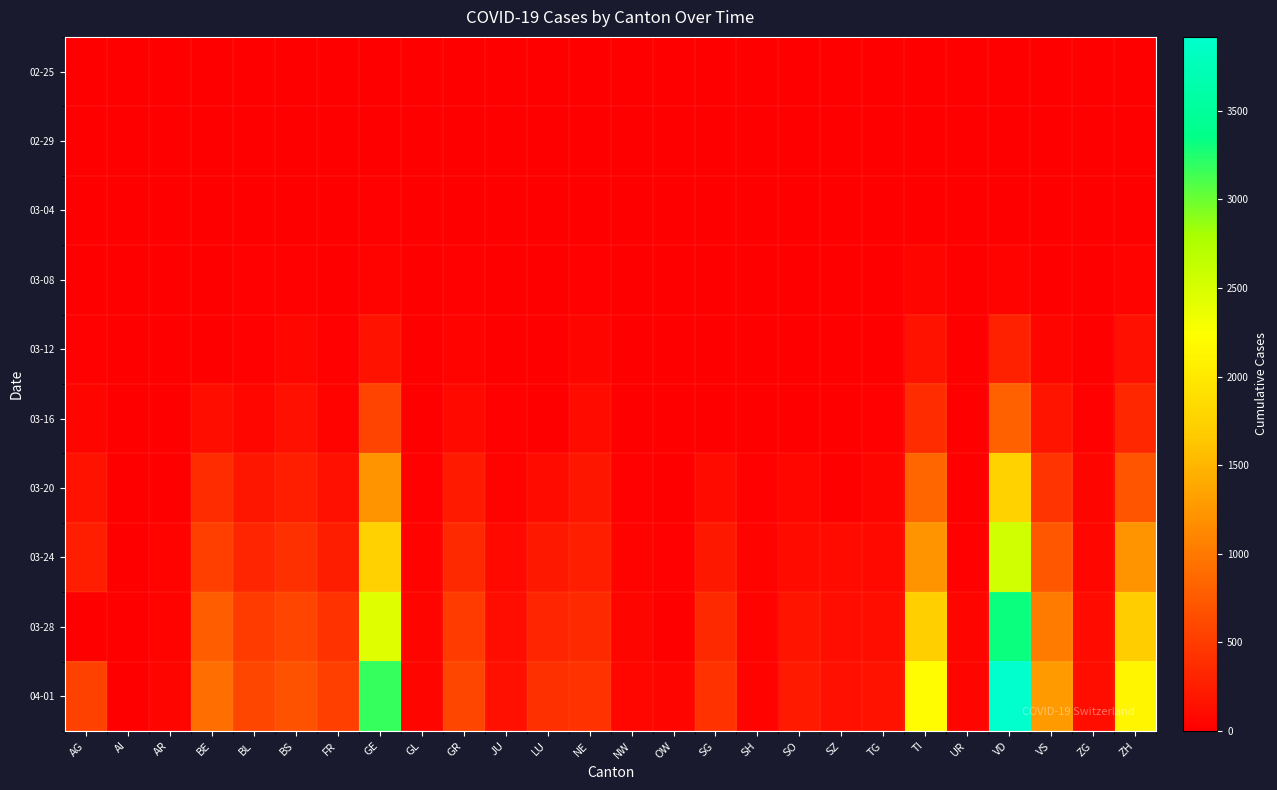

At which category is the sum across all series the highest?

VD